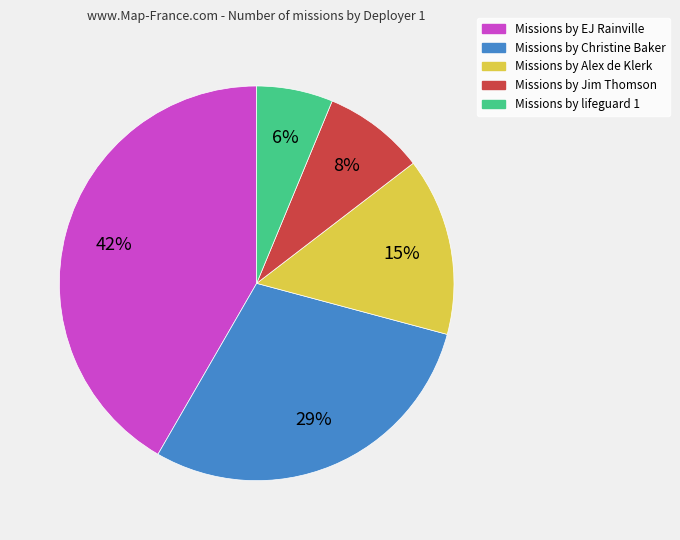

How many slices are in this pie chart?

5